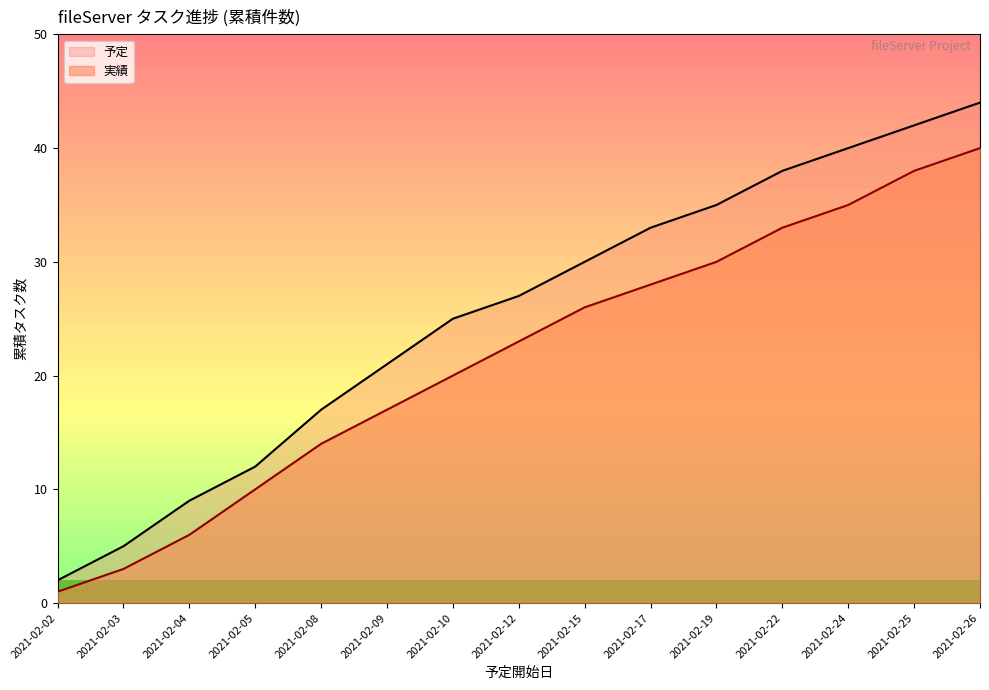

What is the difference between the 実績 values at 2021-02-17 and 2021-02-22?

5